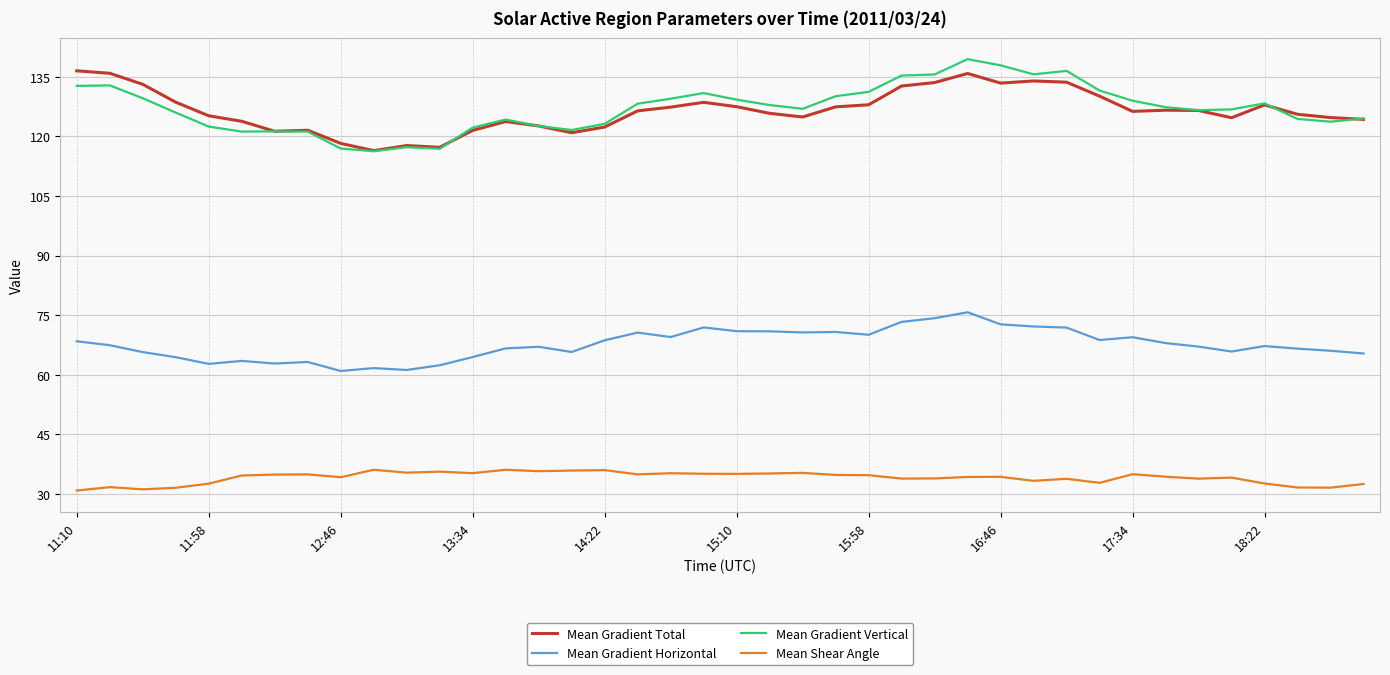

True or false: Mean Gradient Horizontal and Mean Gradient Vertical intersect in this chart.

False